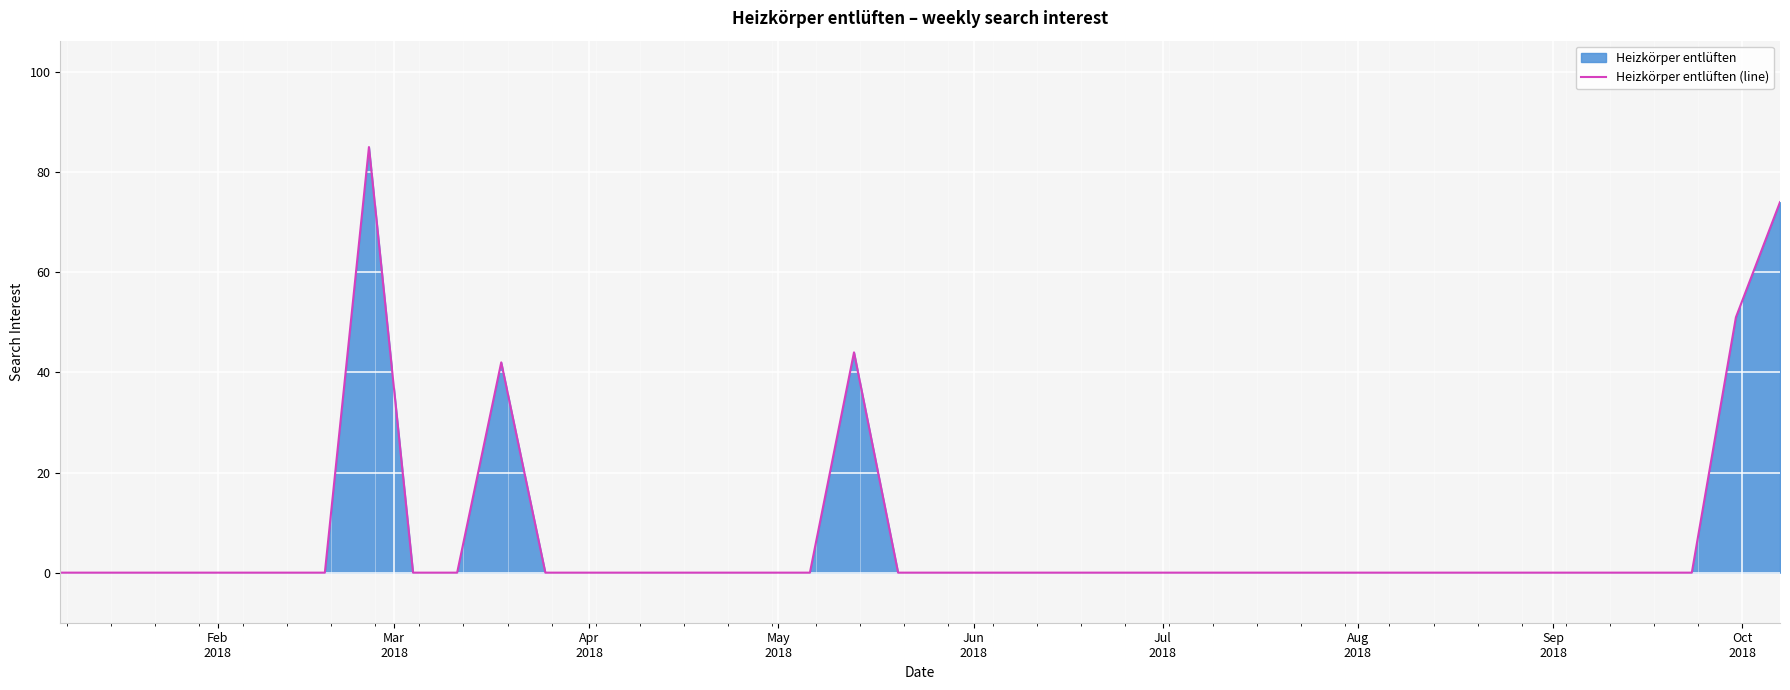

What is the maximum value shown in the chart?

85